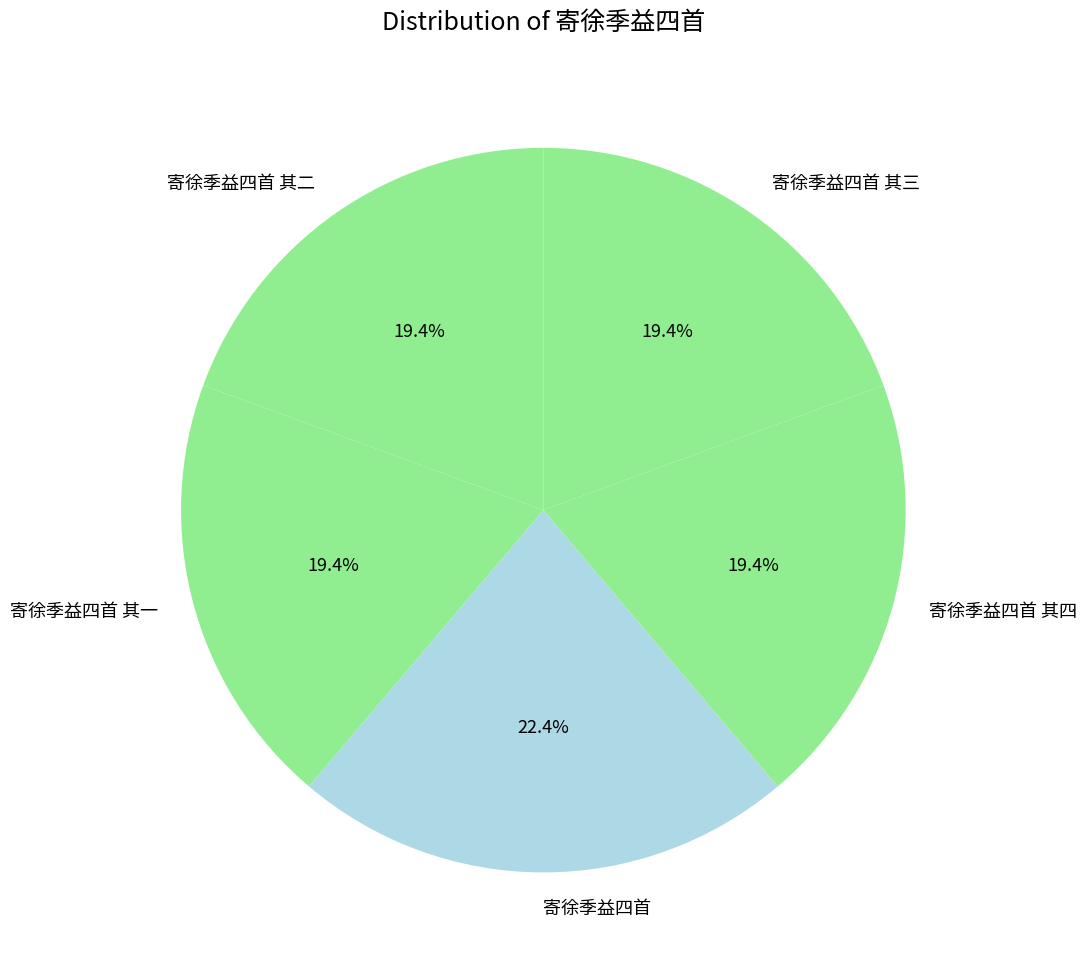

To the nearest percent, what portion does 寄徐季益四首 其一 represent?

19%